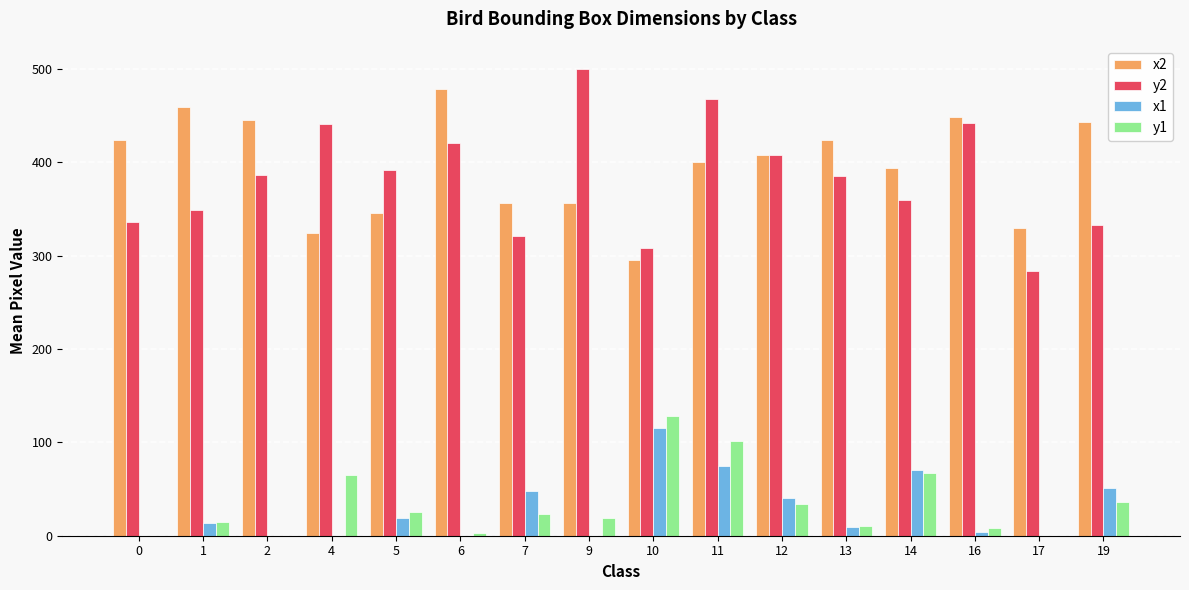

The y1 series shows 34.0 at 12. True or false?

True